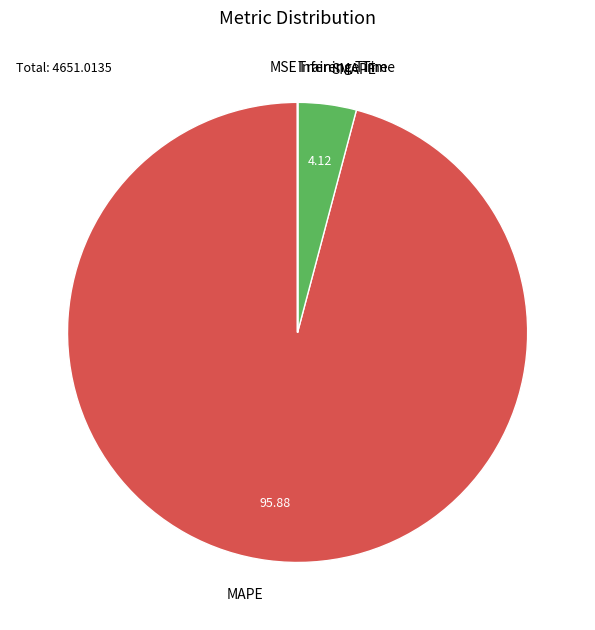

Does any single category account for the majority?

Yes